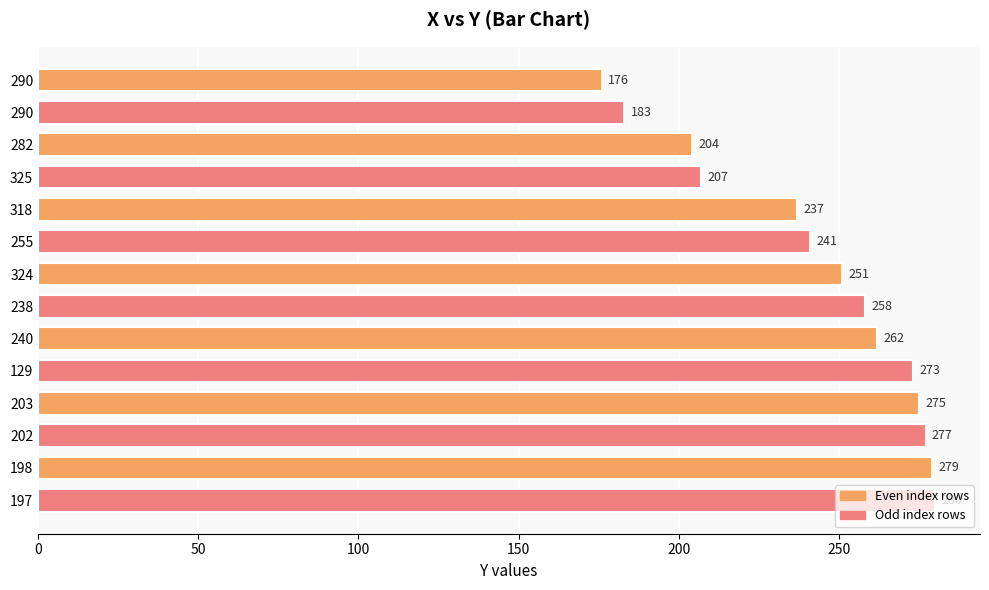

Does the chart contain any negative values?

No